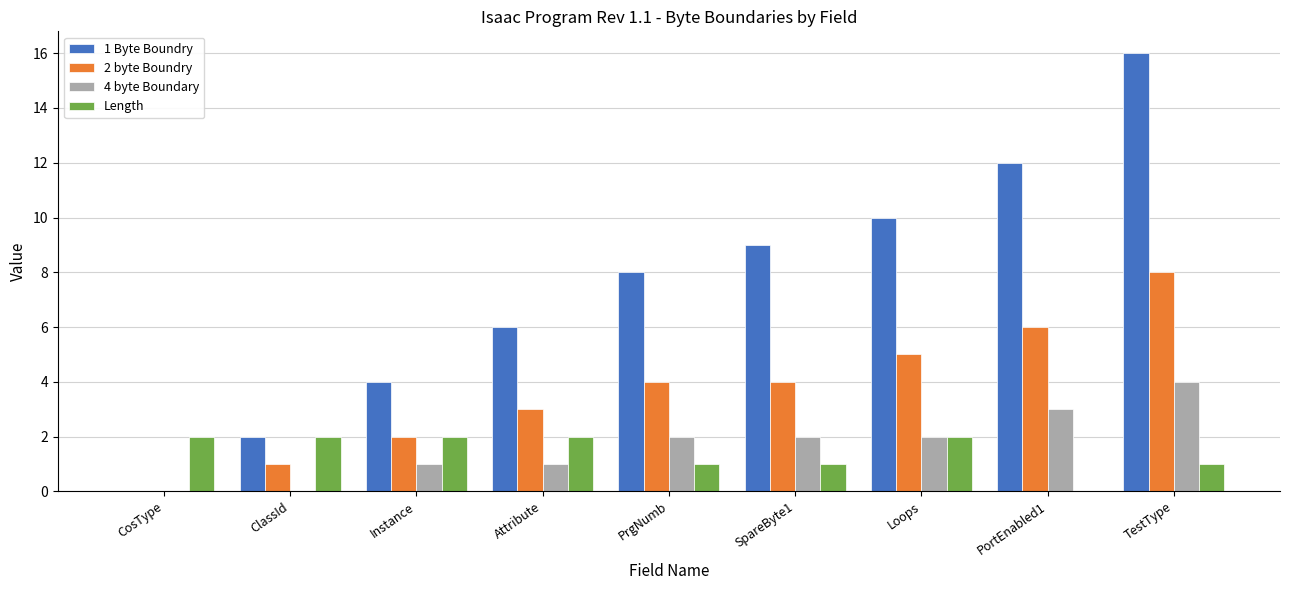

What is the maximum value shown in the chart?

16